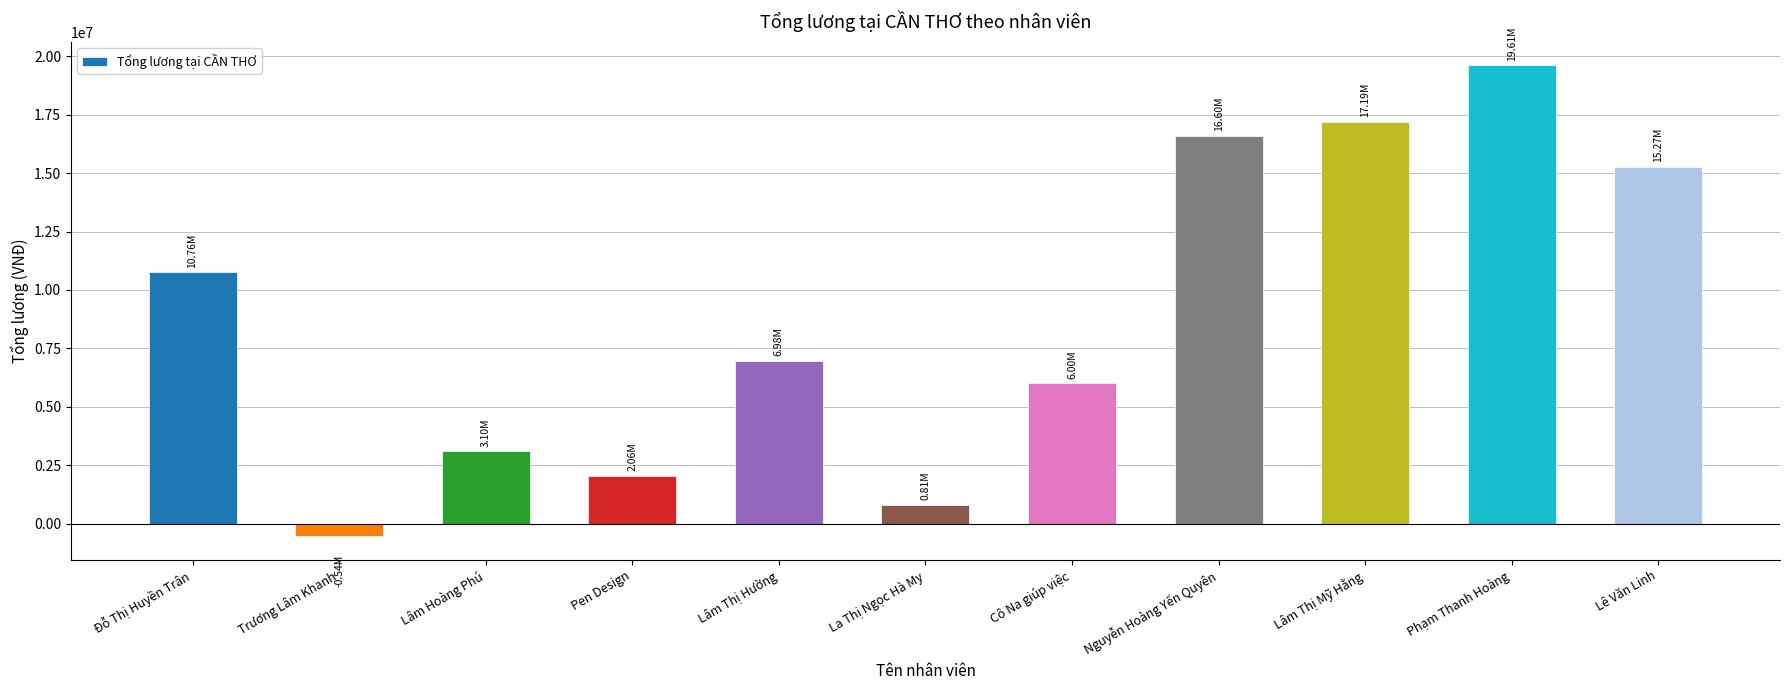

What is the sum of all values?

97834833.3